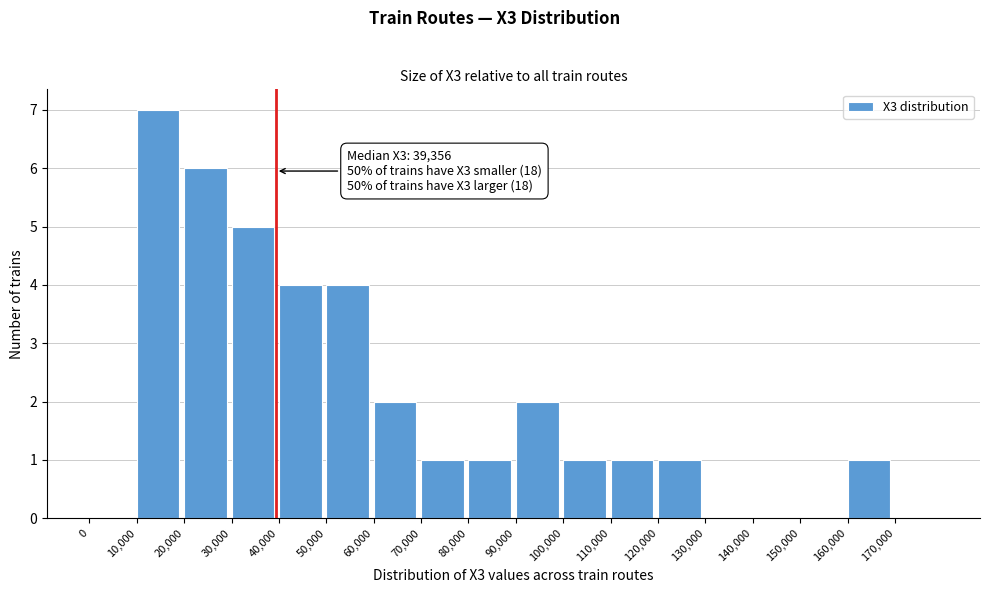

Over which range of the x-axis is the bar tallest?

10000 to 20000